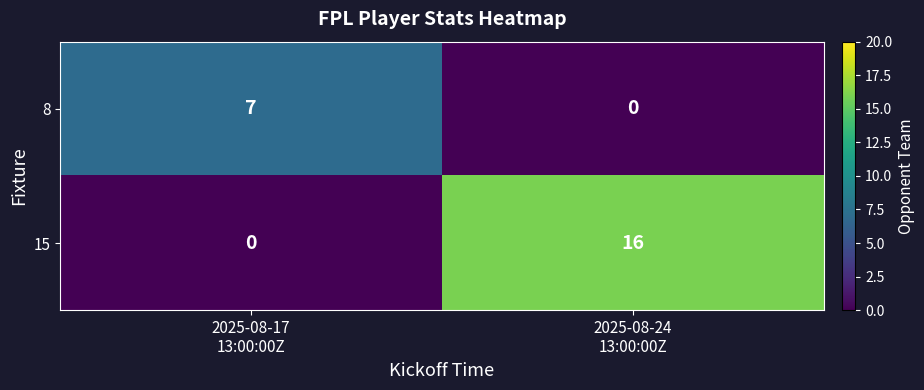

How many series are shown in this chart?

2